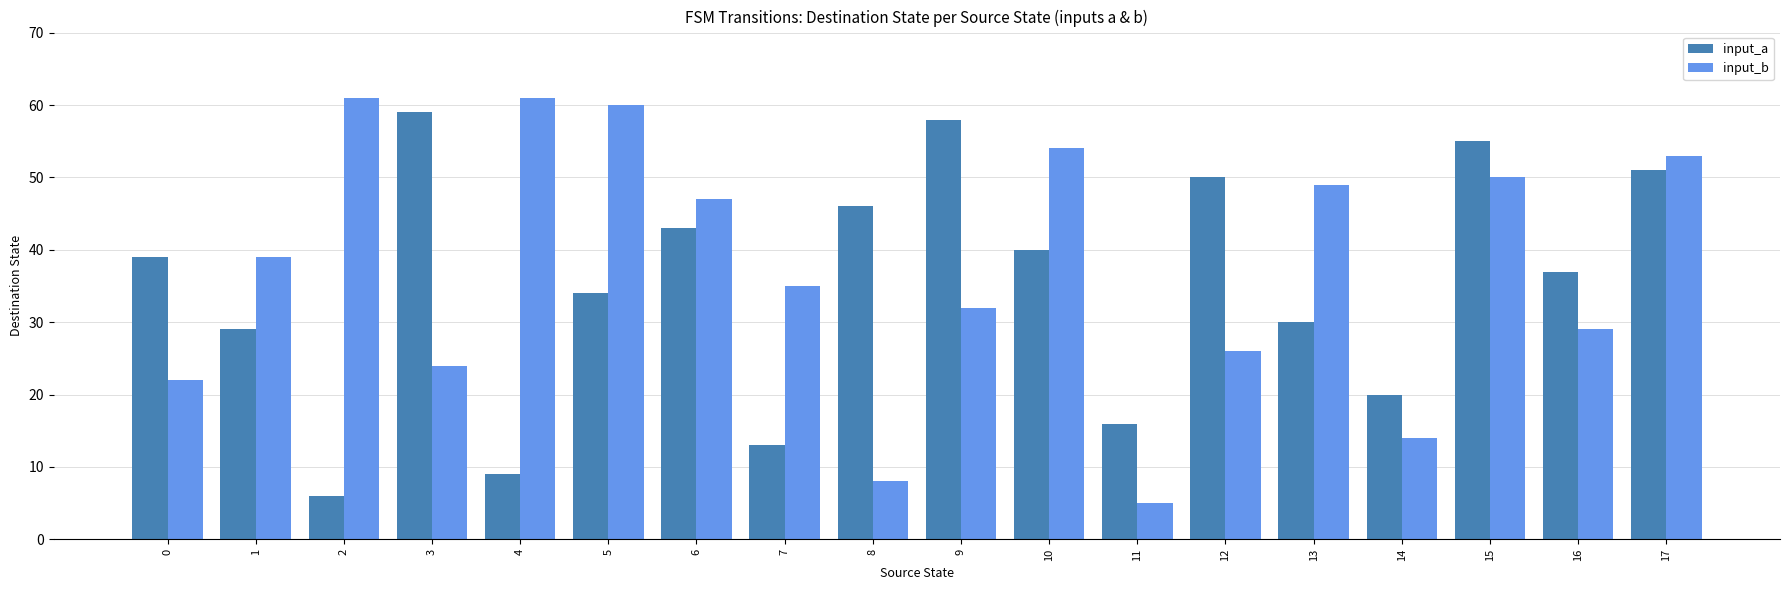

What is the difference between the maximum and minimum values in the input_b series?

56